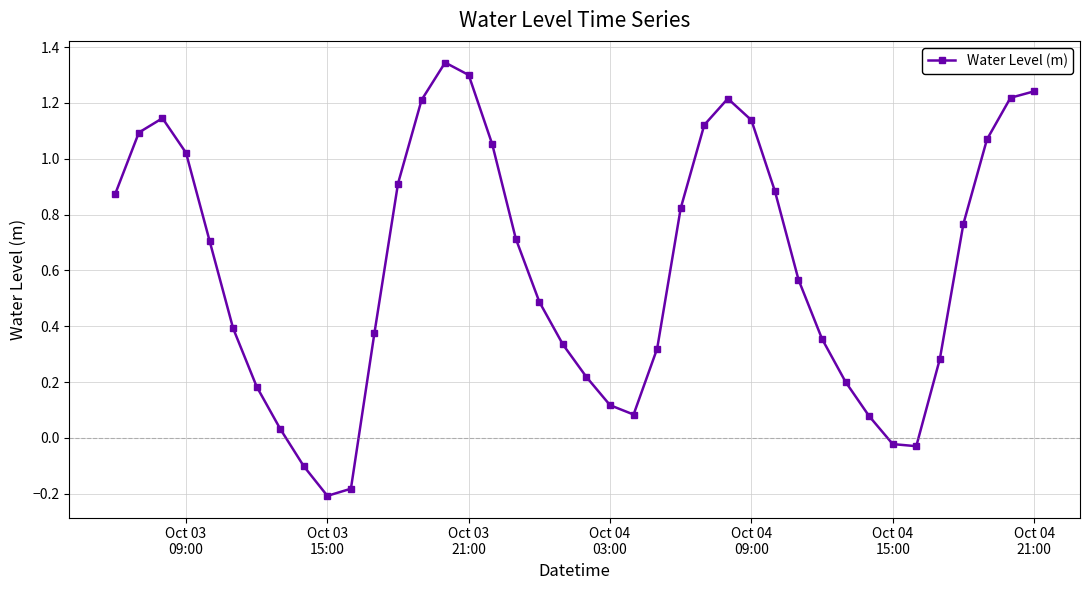

What is the difference between the second highest and minimum values?

1.5